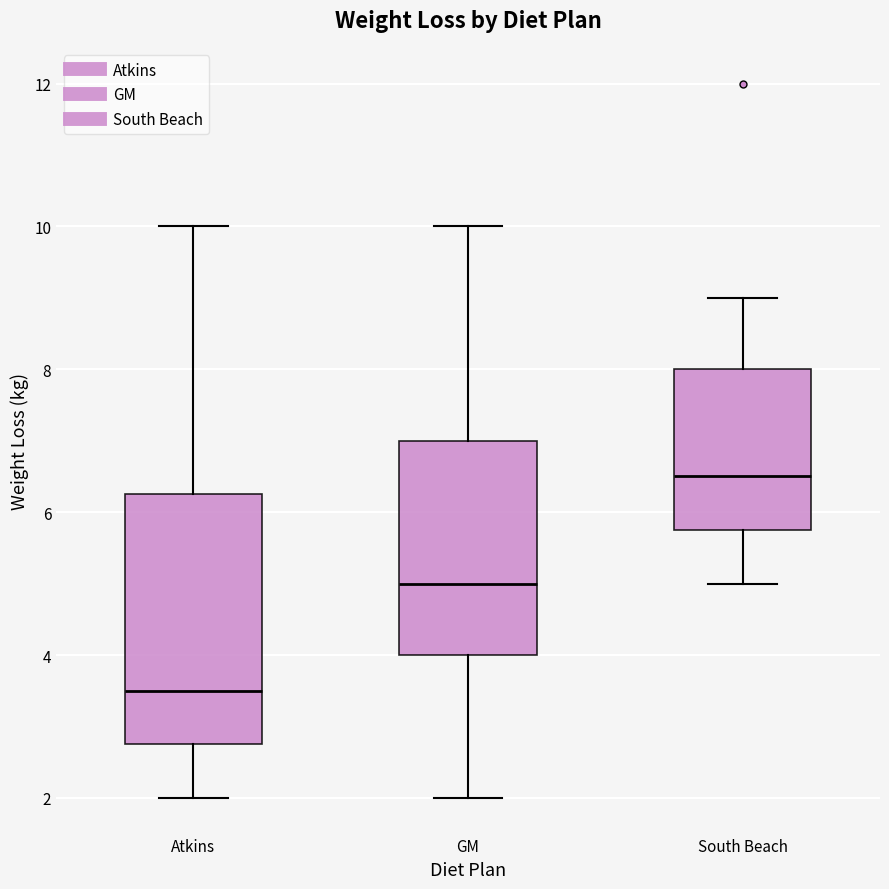

Which box is the tallest, from its lower edge to its upper edge?

Atkins